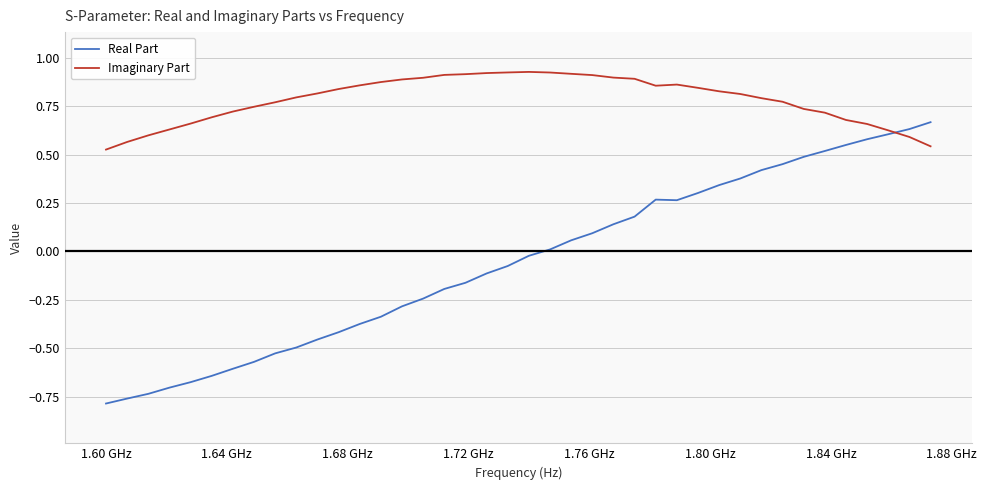

Which series has the largest total across all categories?

Imaginary Part